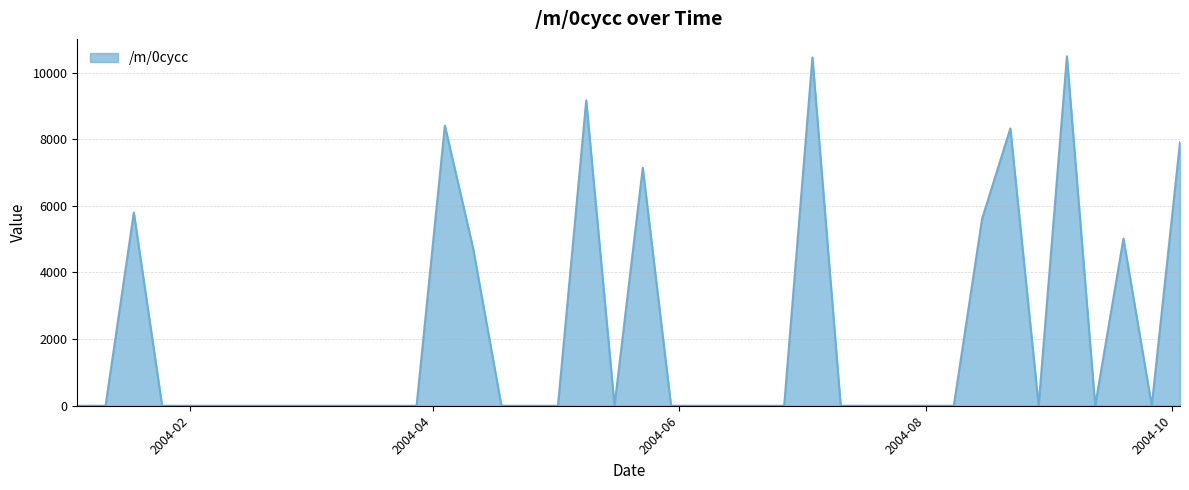

What is the difference between the maximum and minimum values?

10485.4